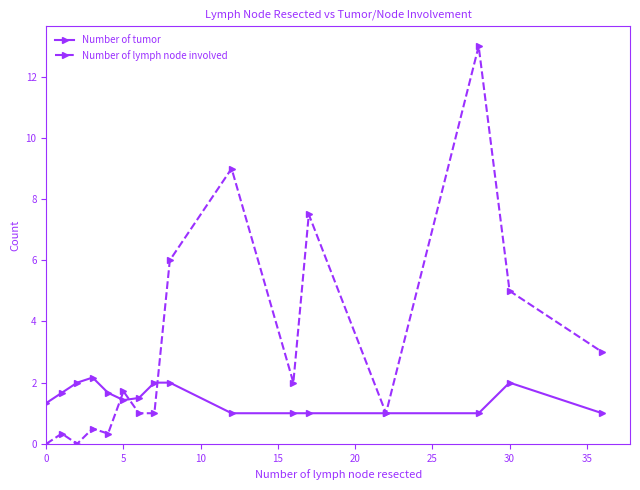

List the series in order of their peak value, highest first.

Number of lymph node involved, Number of tumor